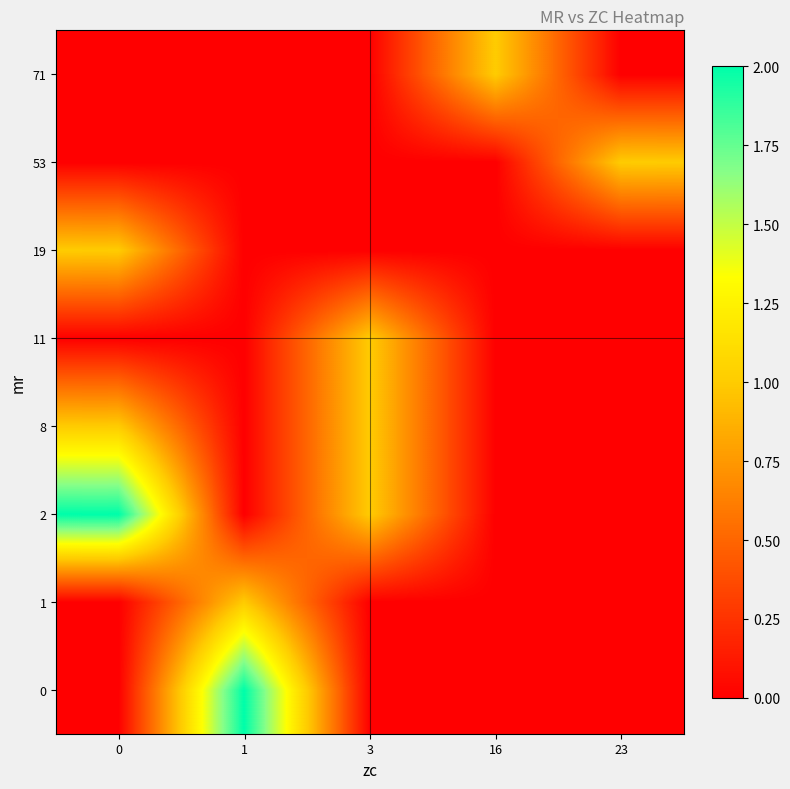

At which category does the chart reach its peak across all series?

1